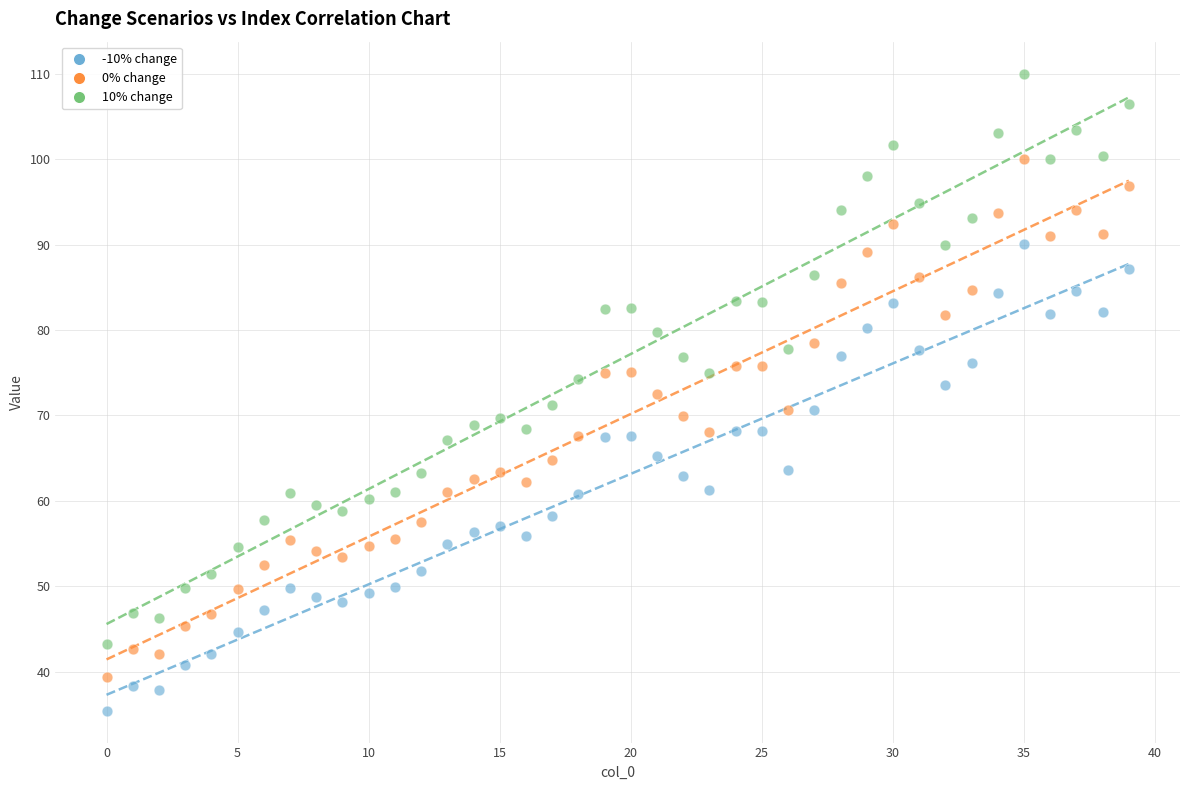

Which series contains the highest Y value?

10% change